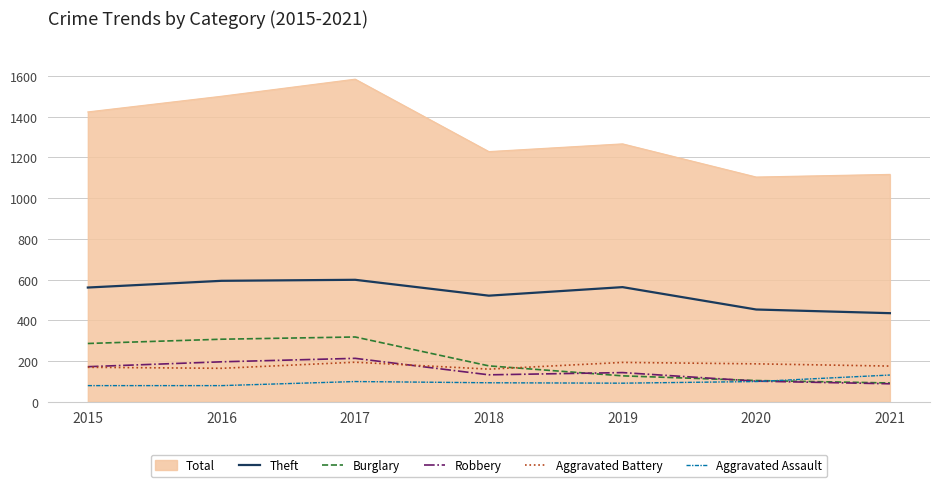

The Burglary series shows 176 at 2018. True or false?

True